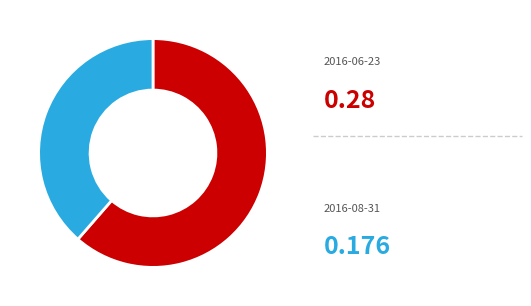

Is there a majority slice in this chart?

Yes